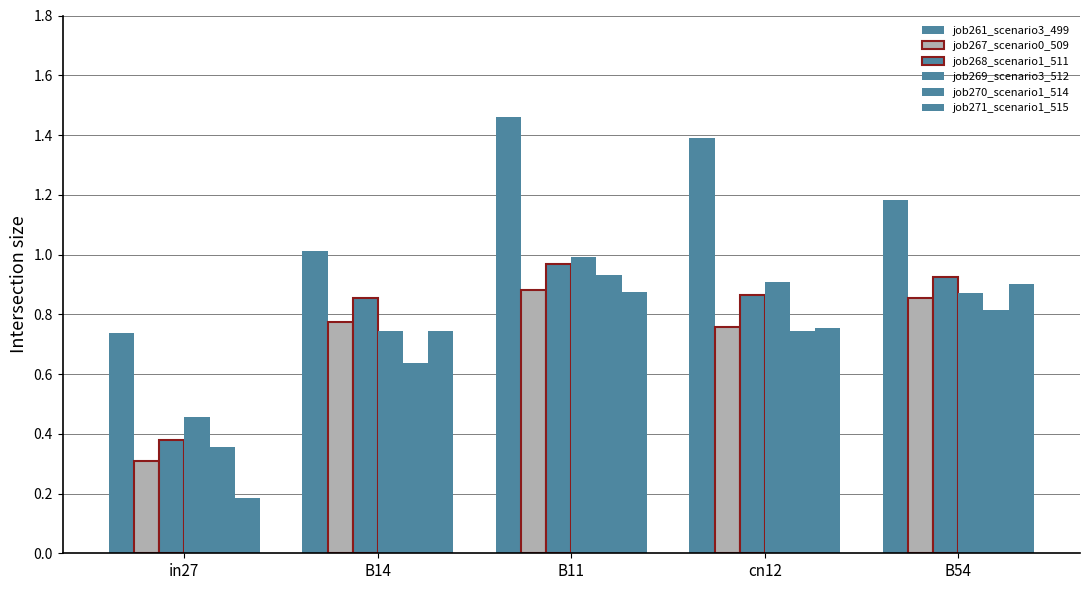

Reading left to right, extract all data points from this chart.

job261_scenario3_499: in27=0.7	B14=1.0	B11=1.5	cn12=1.4	B54=1.2
job267_scenario0_509: in27=0.3	B14=0.8	B11=0.9	cn12=0.8	B54=0.9
job268_scenario1_511: in27=0.4	B14=0.9	B11=1.0	cn12=0.9	B54=0.9
job269_scenario3_512: in27=0.5	B14=0.7	B11=1.0	cn12=0.9	B54=0.9
job270_scenario1_514: in27=0.4	B14=0.6	B11=0.9	cn12=0.7	B54=0.8
job271_scenario1_515: in27=0.2	B14=0.7	B11=0.9	cn12=0.8	B54=0.9